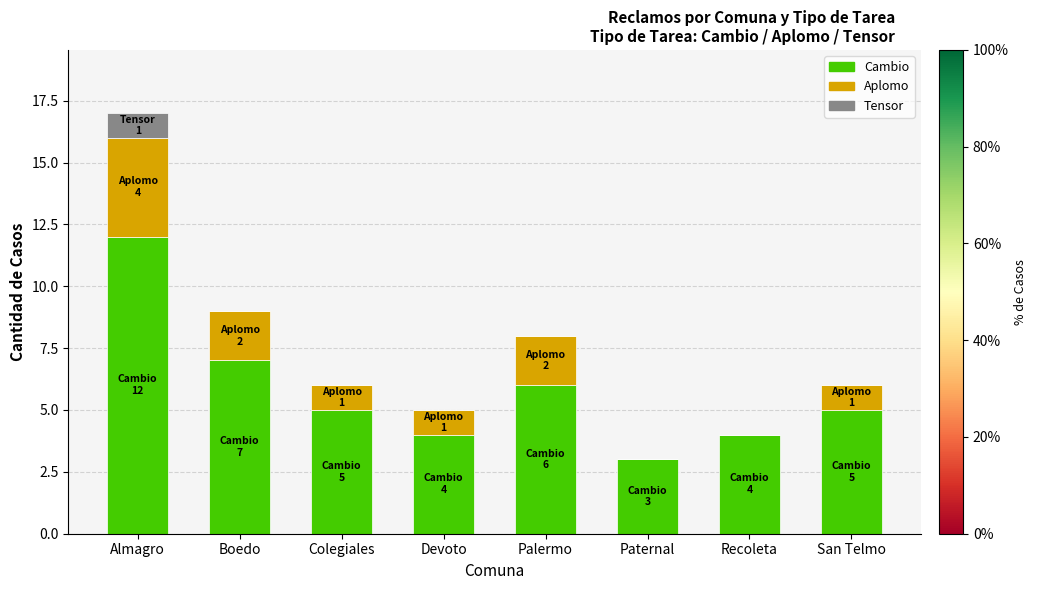

What value does the Cambio series have at Boedo?

7